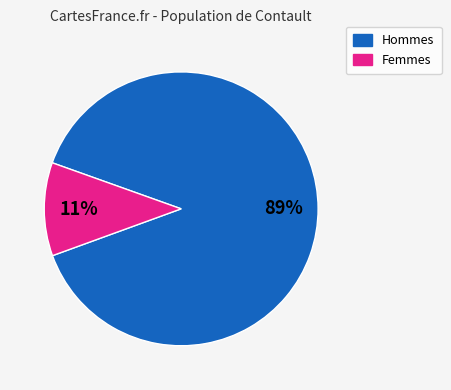

Is there any slice that represents more than half of the pie?

Yes